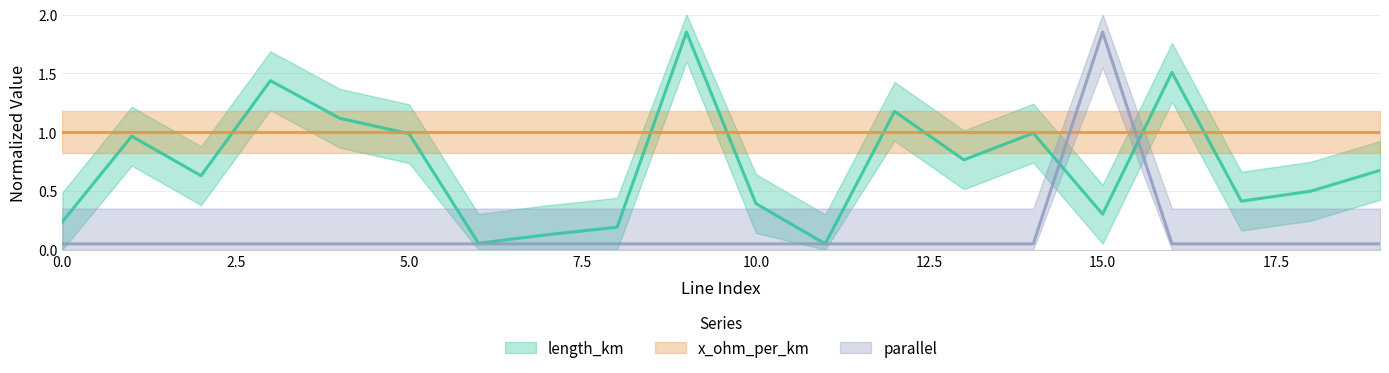

In length_km, how many points are higher than both neighbors (excluding endpoints)?

6